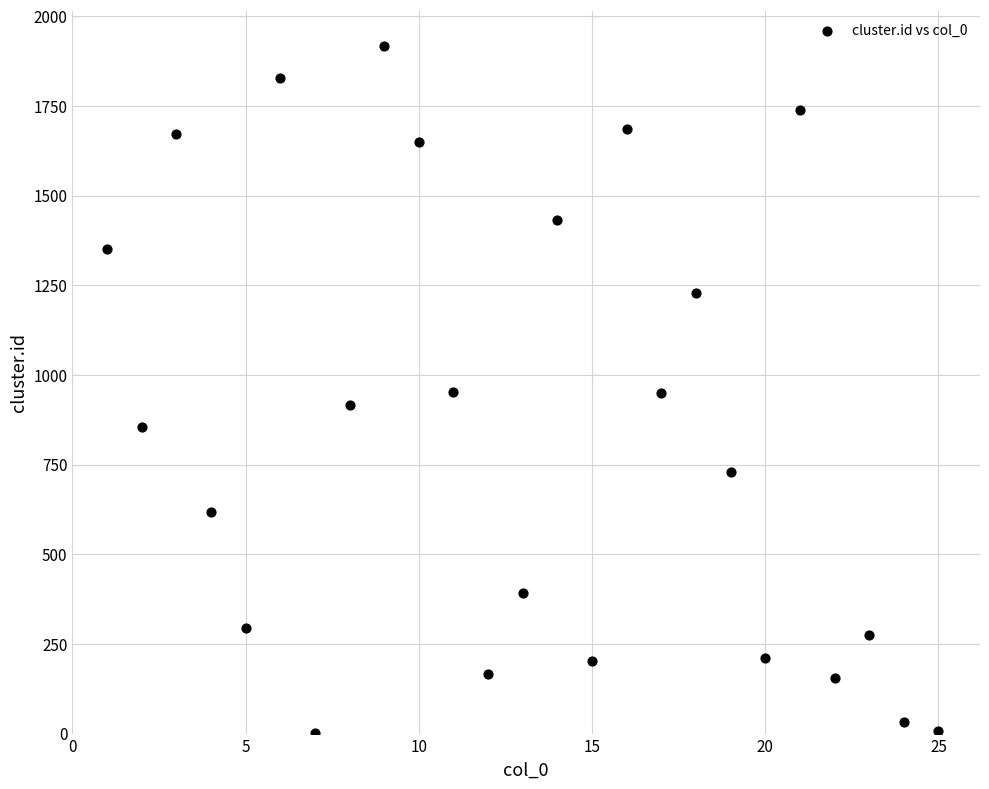

What is the range of Y values (max minus min)?

1917